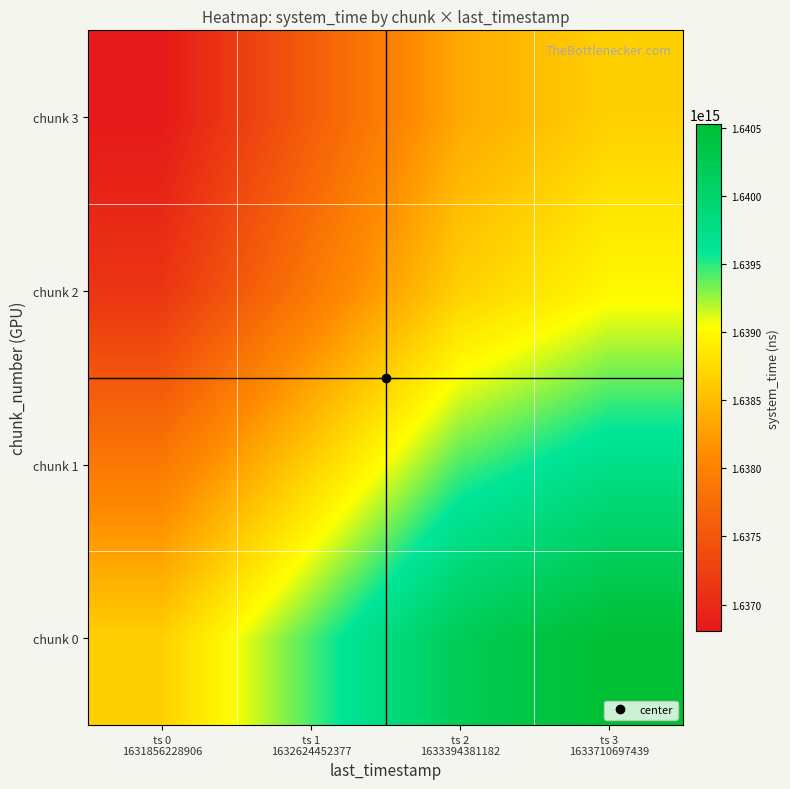

What is the minimum value shown in the chart?

1636805207437997.2